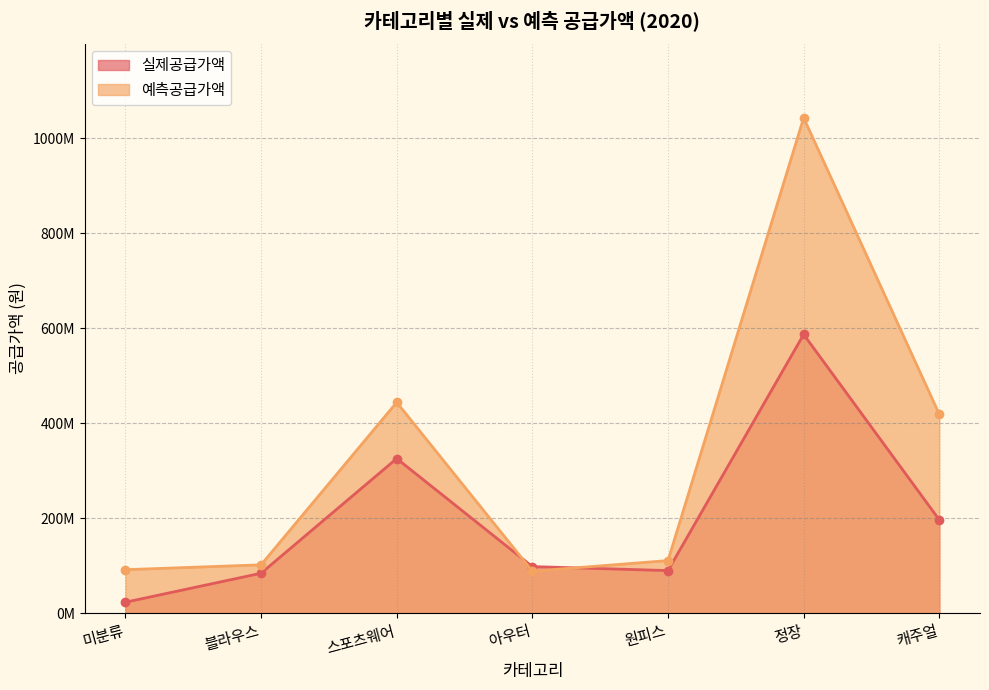

Reading right to left, what are all the values shown in this chart?

실제공급가액: 캐주얼=196390000	정장=586635000	원피스=89682000	아우터=98072000	스포츠웨어=325488000	블라우스=84070000	미분류=23040000
예측공급가액: 캐주얼=418523920	정장=1042463500	원피스=110718800	아우터=88356400	스포츠웨어=443701300	블라우스=101743500	미분류=91544600